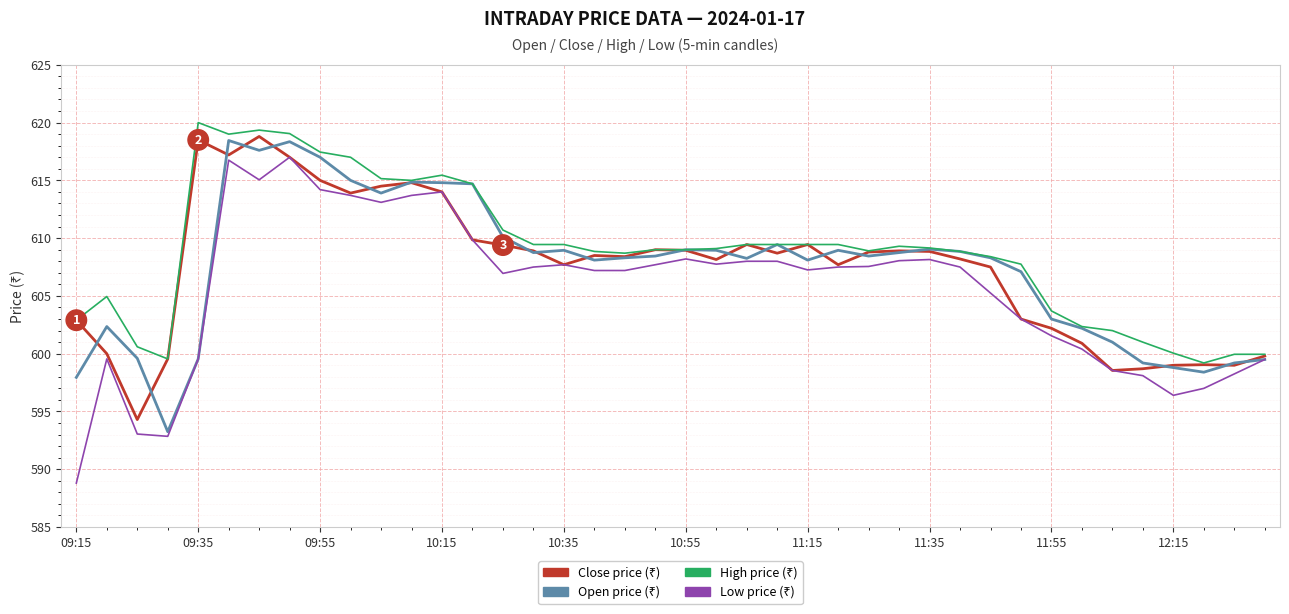

What is the minimum value shown in the chart?

588.8